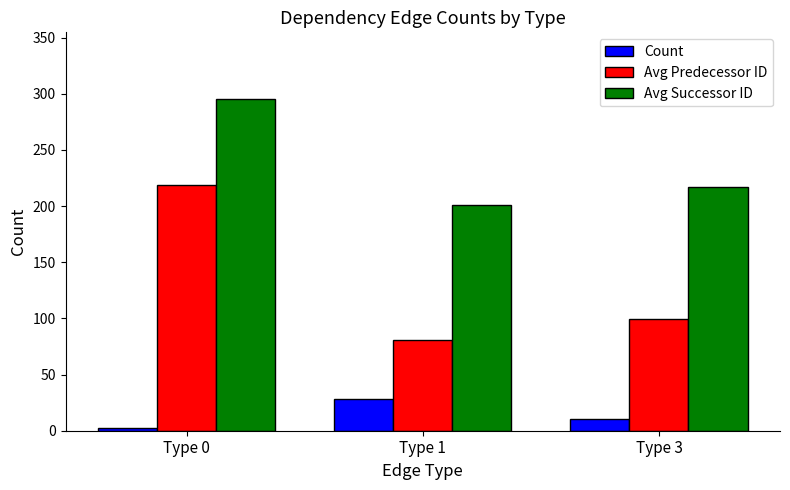

What is the value of the Avg Successor ID bar at the 3rd from the left?

217.1